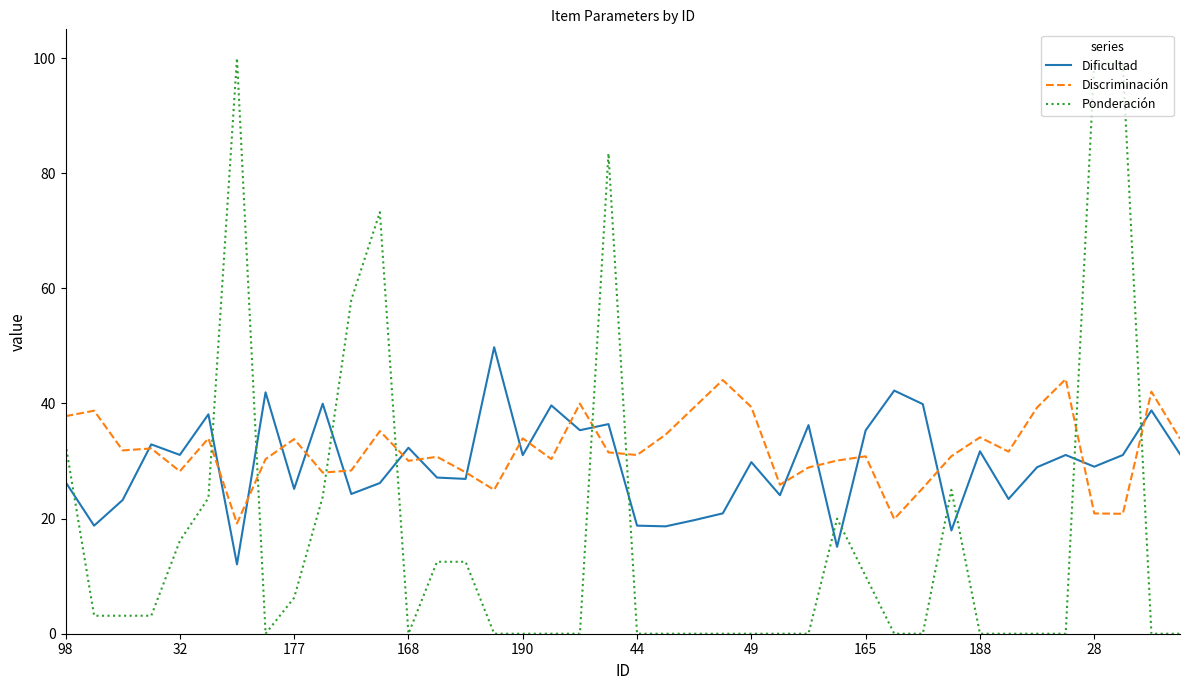

What is the difference between the second highest and minimum values in the Discriminación series?

24.9